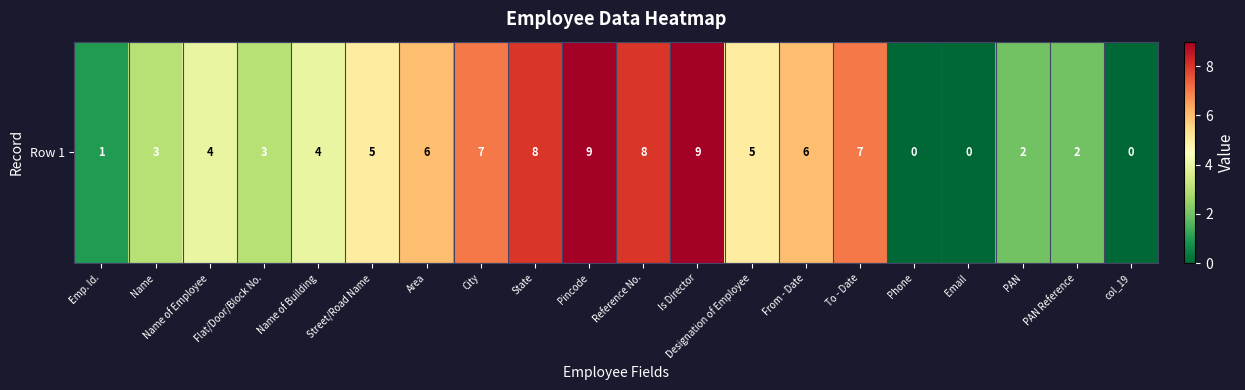

What is the maximum value shown in the chart?

9